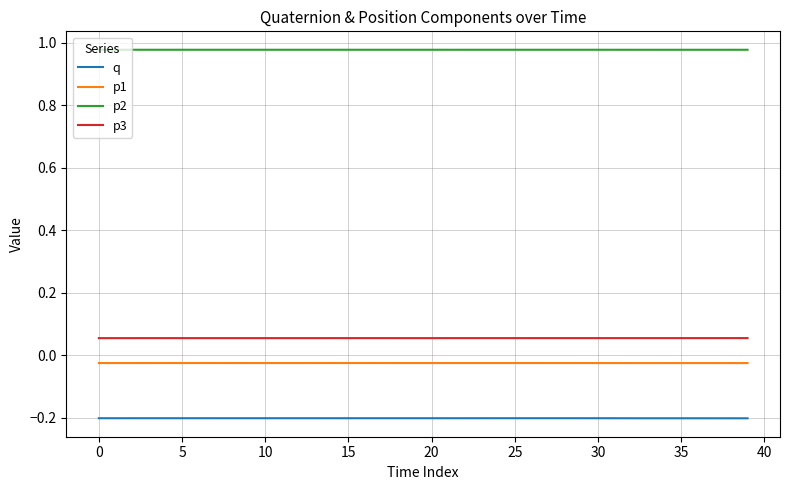

What are all the series names shown in the legend?

q, p1, p2, p3